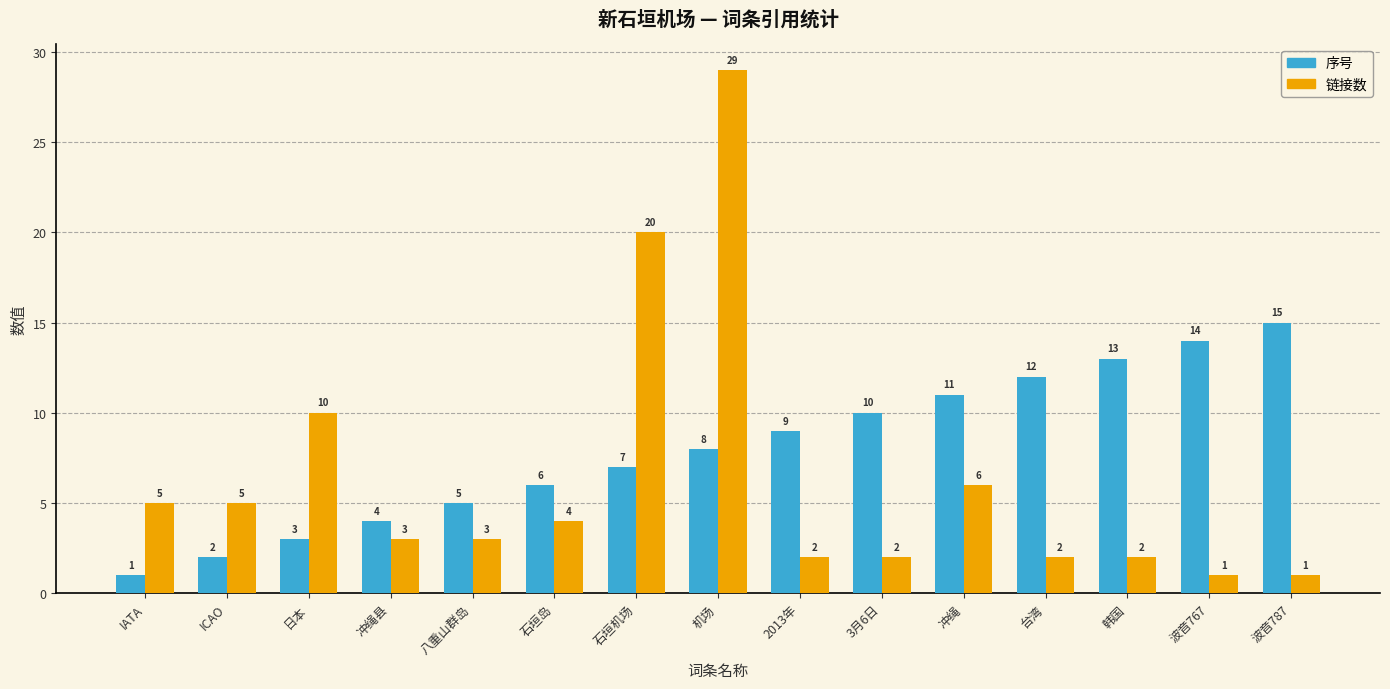

What is the maximum value shown in the chart?

29